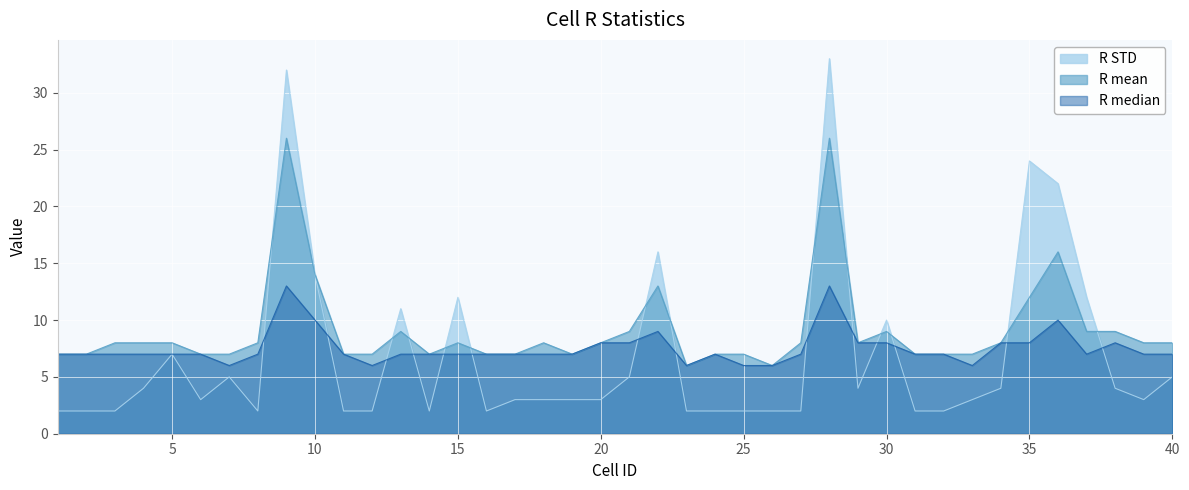

Which series has the largest total across all categories?

R mean